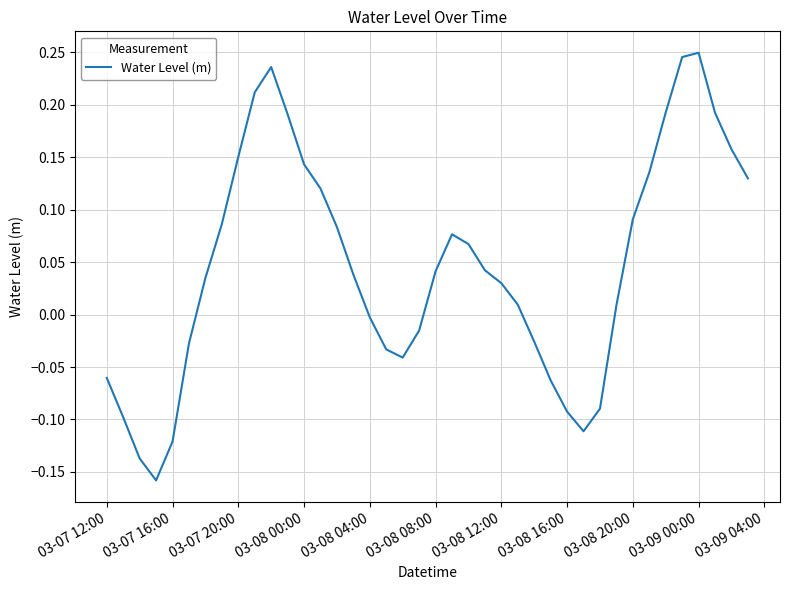

What is the sum of all values?

1.9